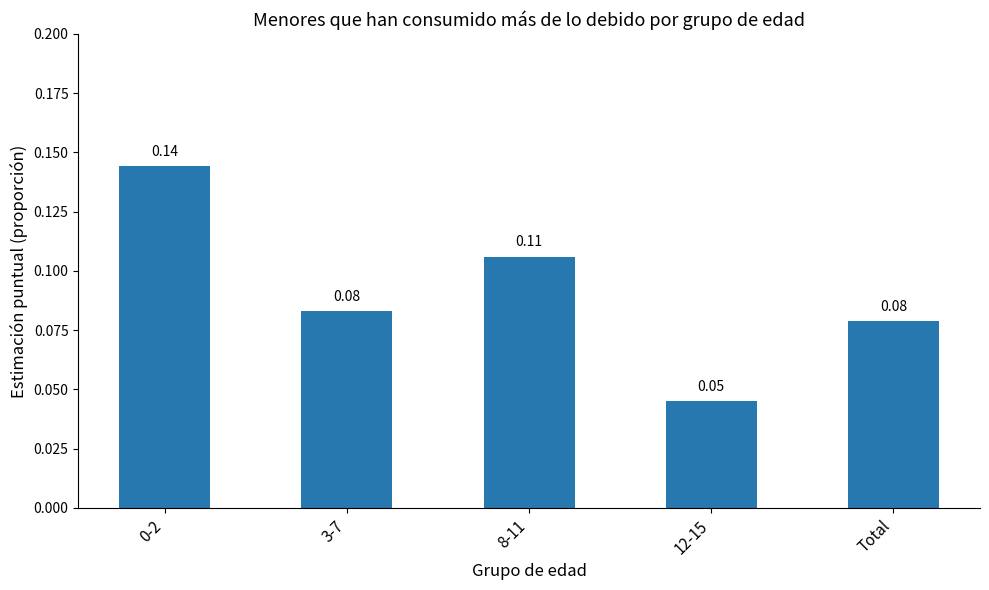

What is the sum of all values?

0.5